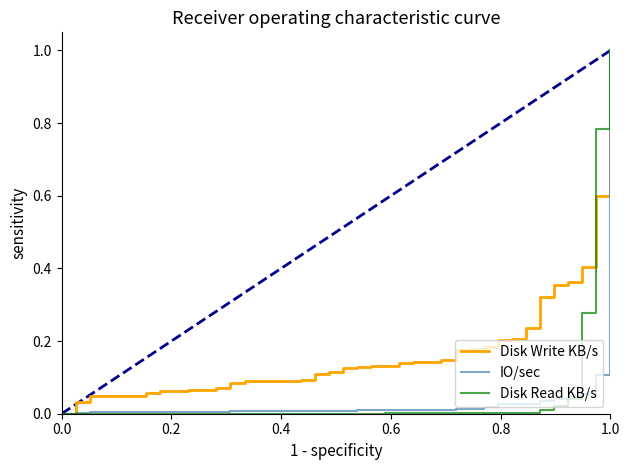

Which series has the largest total across all categories?

Disk Write KB/s